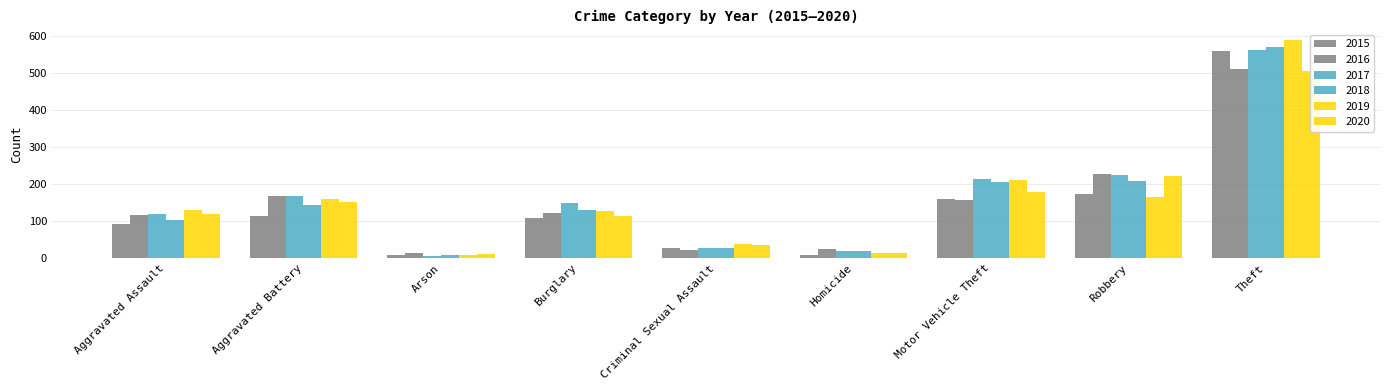

Between Aggravated Assault and Homicide, which series saw the biggest shift?

2019